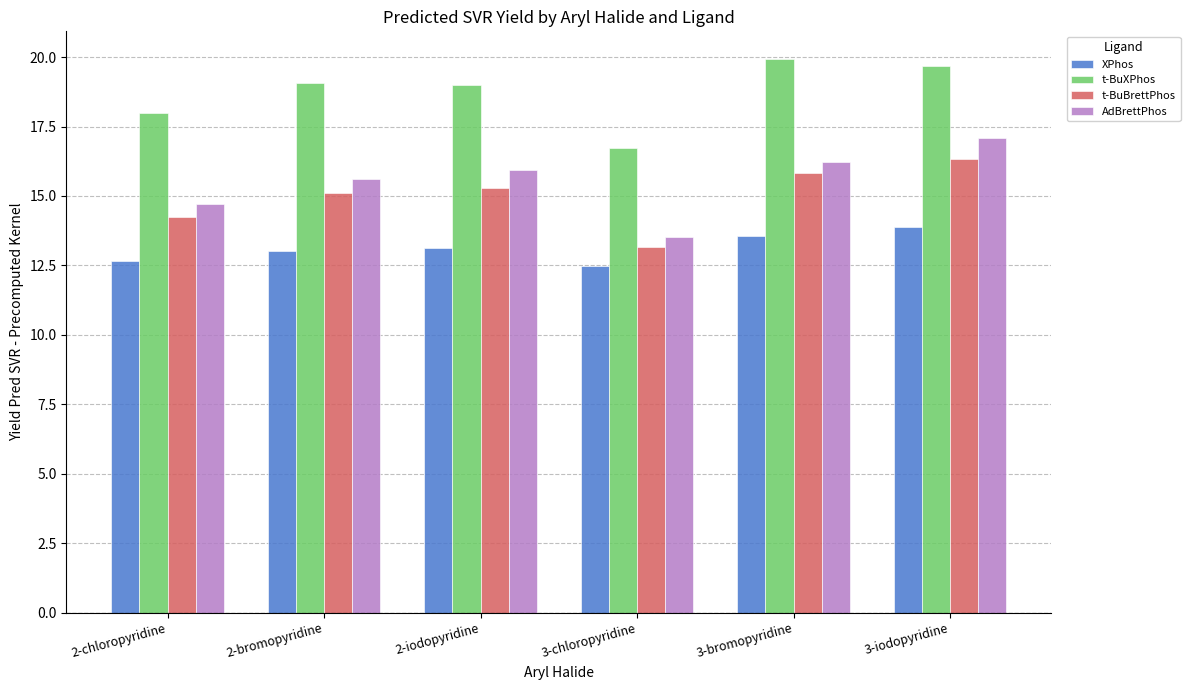

Which category has the lowest value in the t-BuXPhos series?

3-chloropyridine